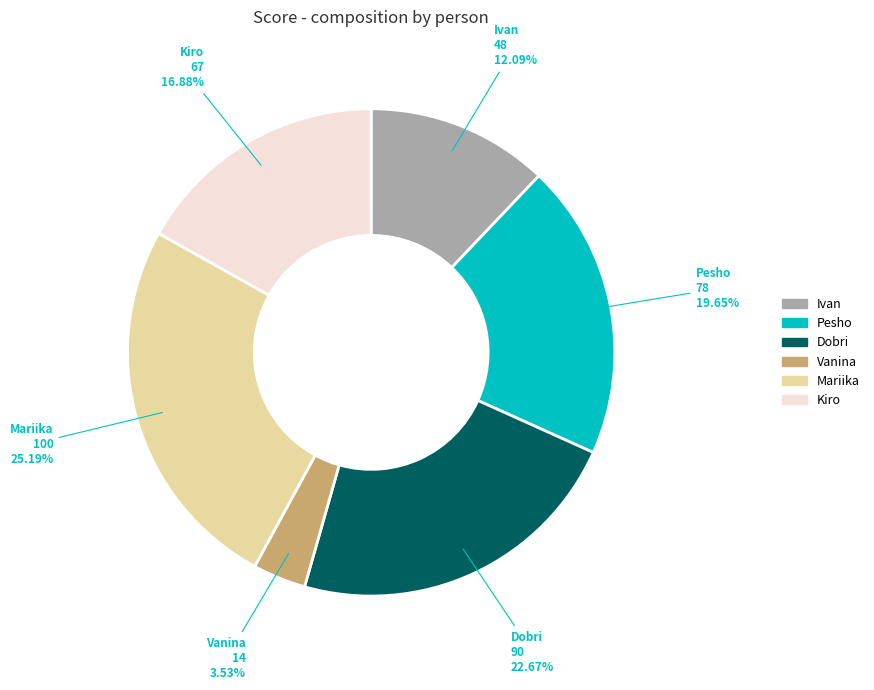

Is it true that Ivan is 12% of the pie?

True